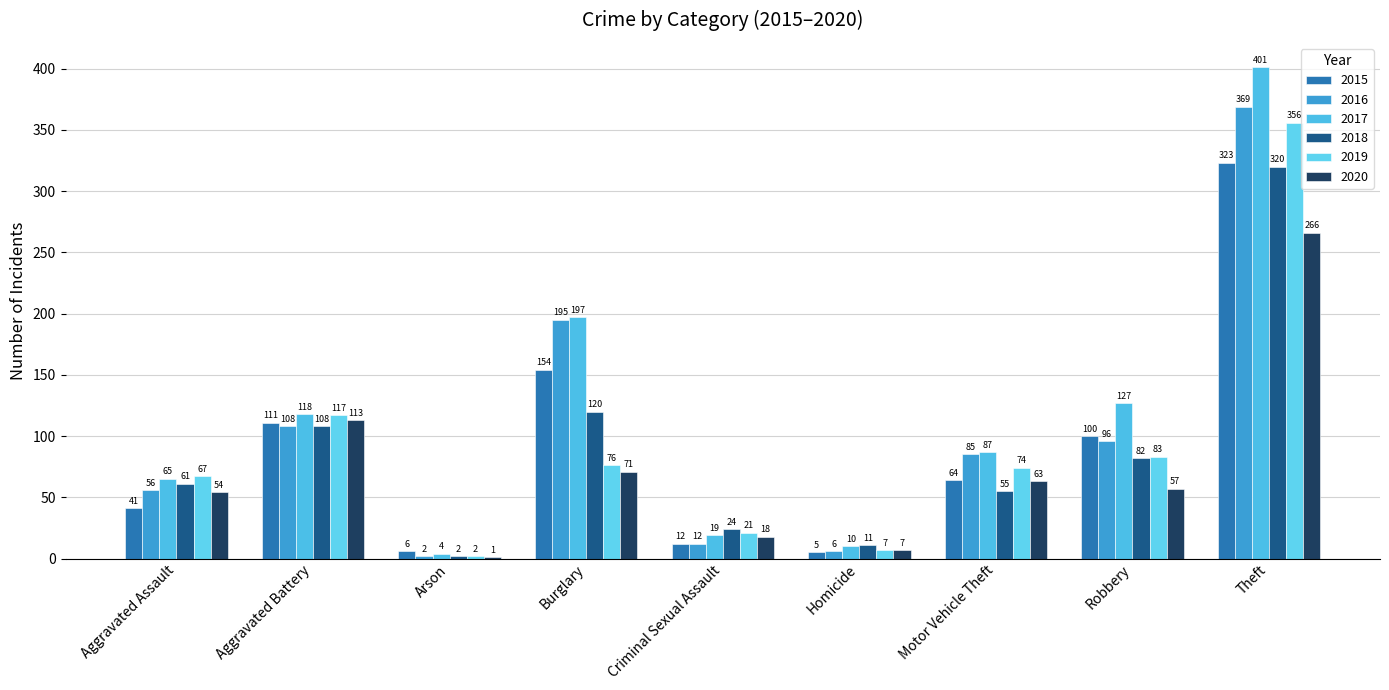

How many data points does each series have?

9